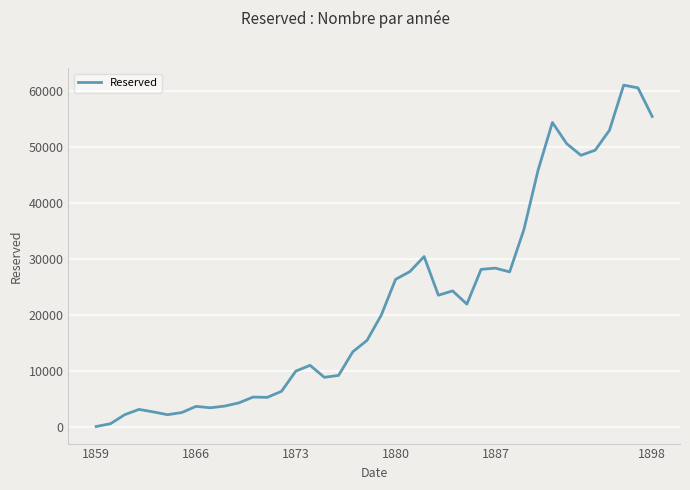

What is the greatest value displayed?

60960